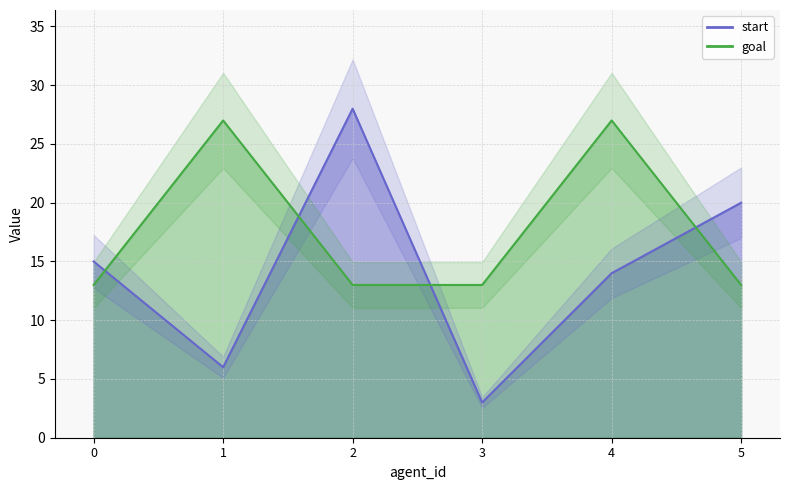

Between 1 and 2, which series saw the biggest shift?

start